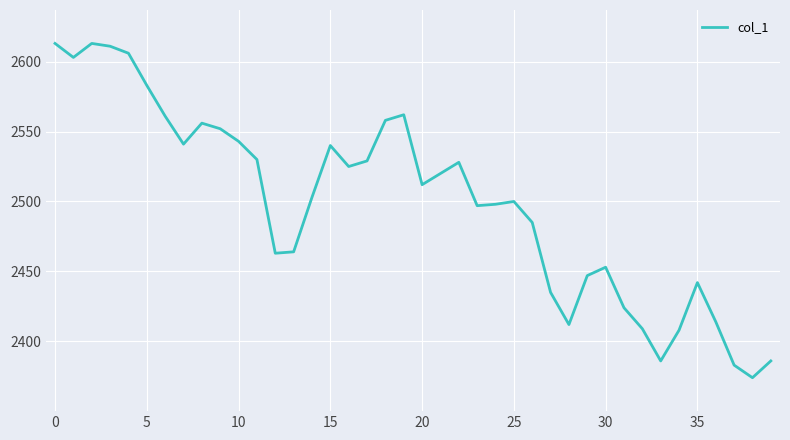

What is the smallest value displayed?

2374